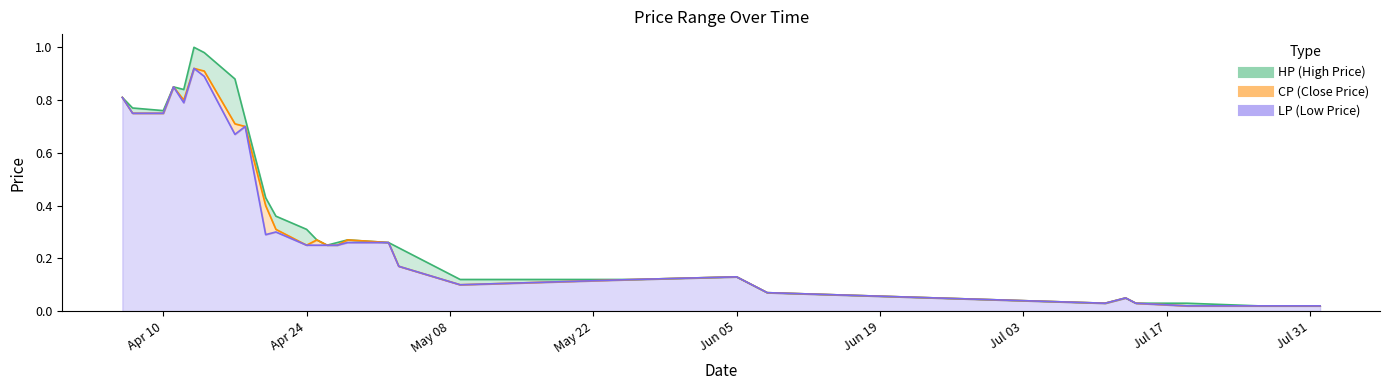

Which category has the lowest value in the LP series?

2017-07-19